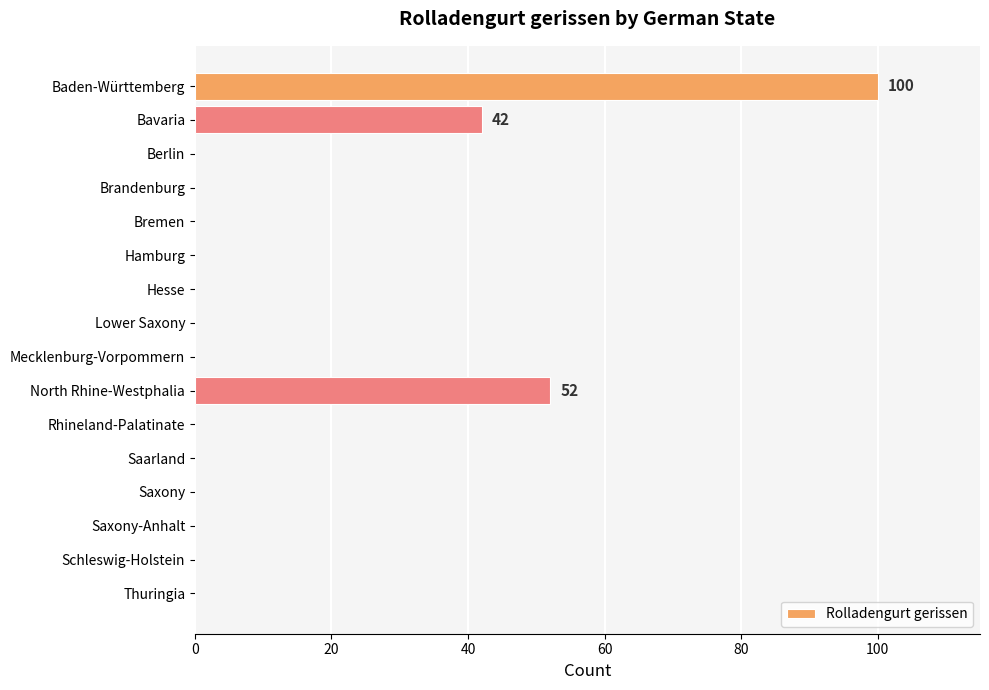

What is the maximum value shown in the chart?

100